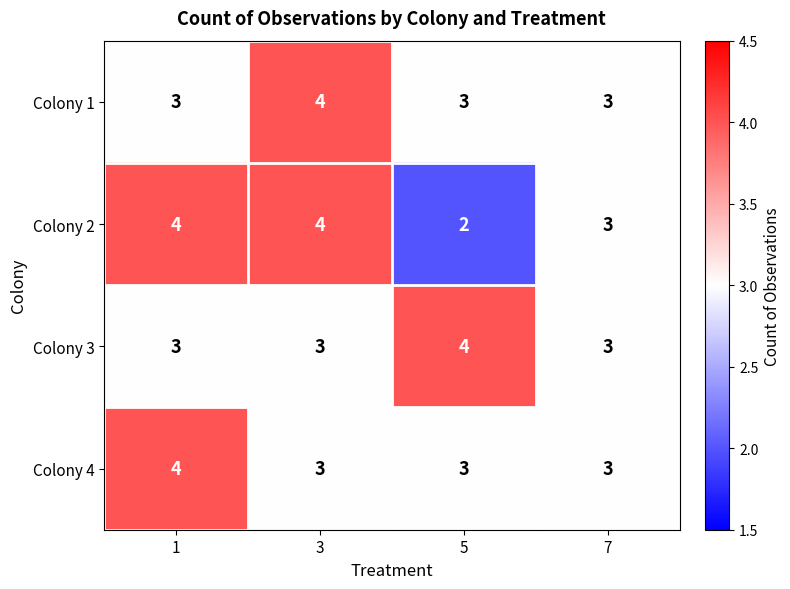

Count the number of categories in the chart.

4